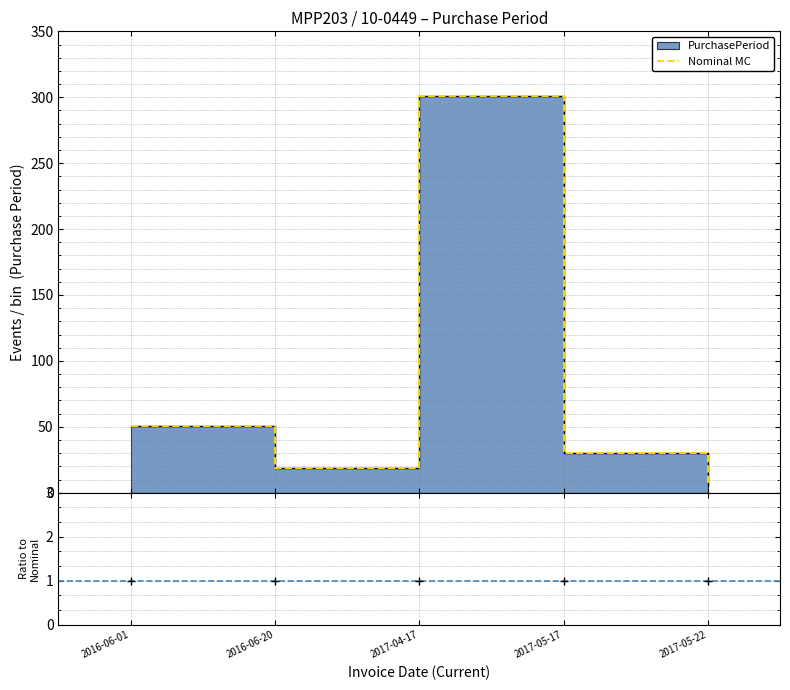

At which label does the data first exceed 30?

2016-06-01